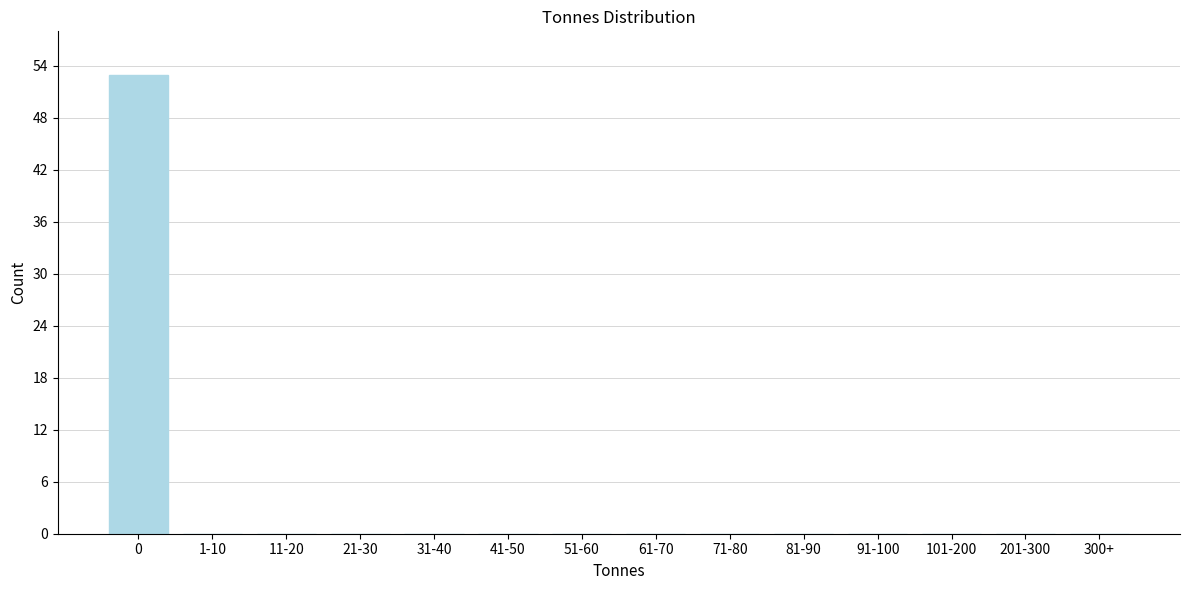

Reading left to right, extract all data points from this chart.

0=53	1-10=0	11-20=0	21-30=0	31-40=0	41-50=0	51-60=0	61-70=0	71-80=0	81-90=0	91-100=0	101-200=0	201-300=0	300+=0